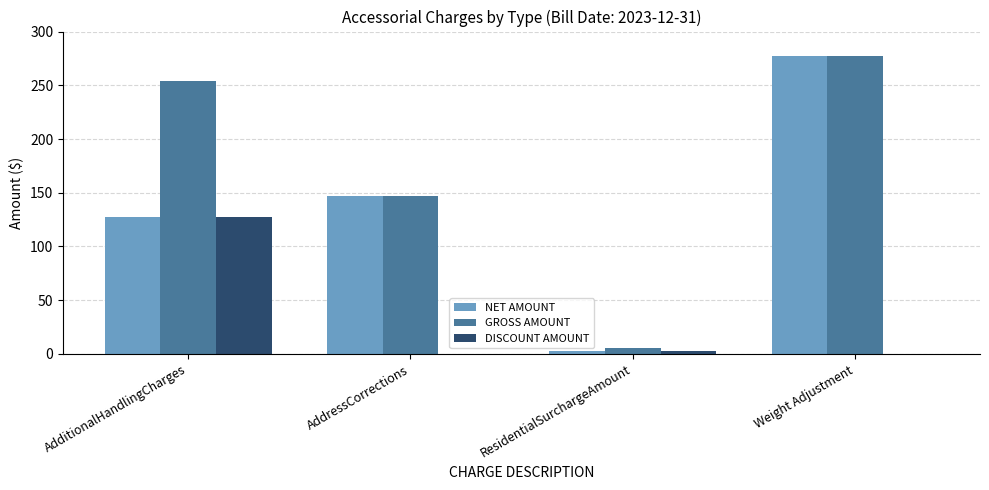

At which category is the sum across all series the highest?

Weight Adjustment